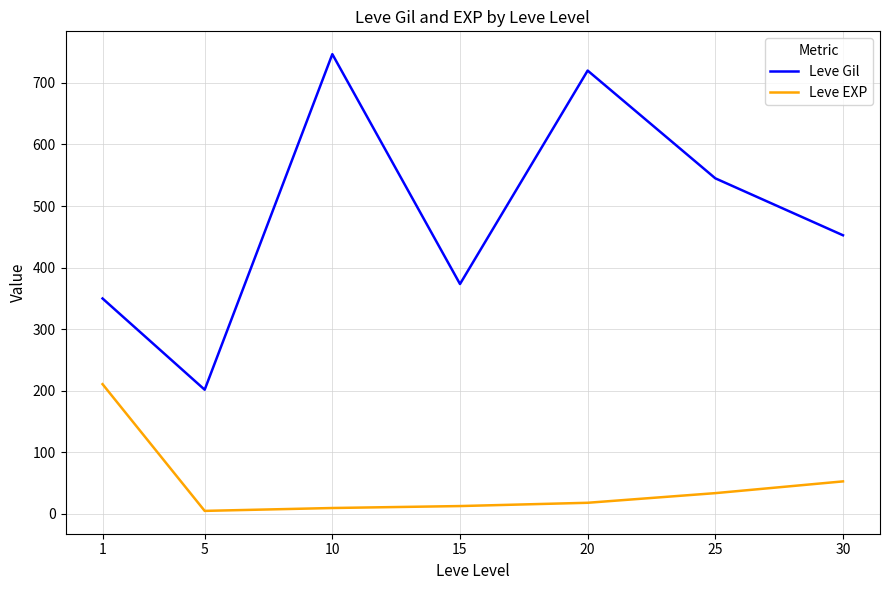

Between 5 and 10, which series saw the biggest shift?

Leve Gil